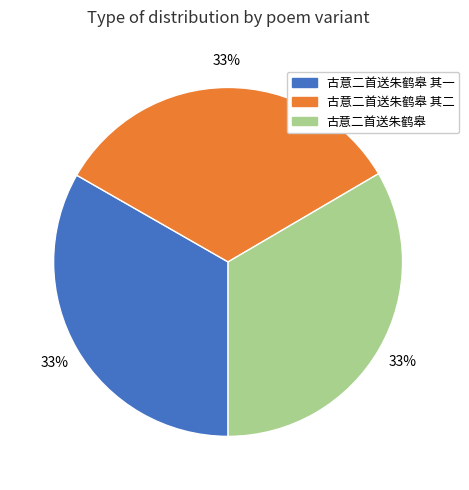

What is the ratio of the value at 古意二首送朱鹤皋 其一 to the value at 古意二首送朱鹤皋?

1.0